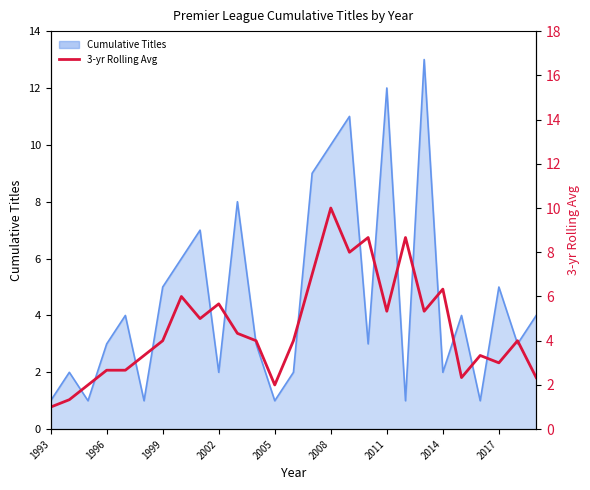

Reading left to right, extract all data points from this chart.

1.0	1.3	2.0	2.7	2.7	3.3	4.0	6.0	5.0	5.7	4.3	4.0	2.0	4.0	7.0	10.0	8.0	8.7	5.3	8.7	5.3	6.3	2.3	3.3	3.0	4.0	2.3